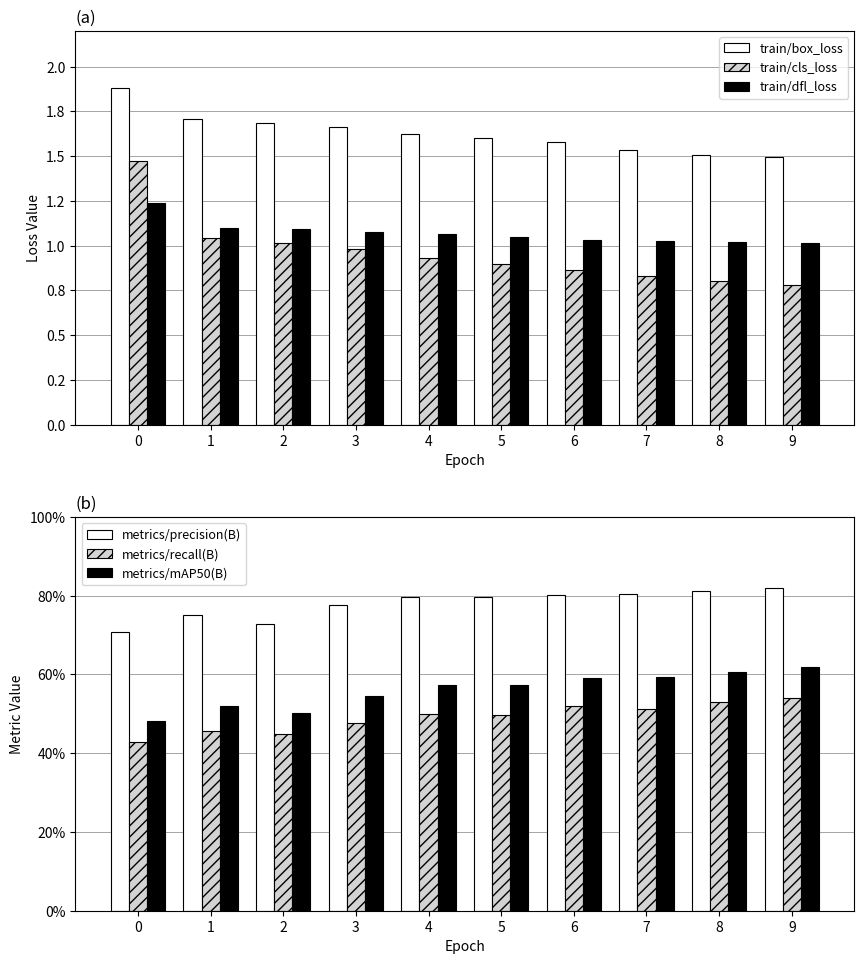

What is the average value of the metrics/recall(B) series?

0.5